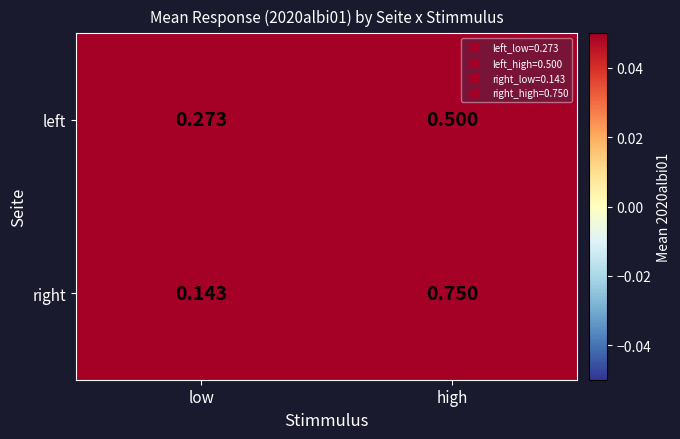

What is the total value across all series at low?

0.4